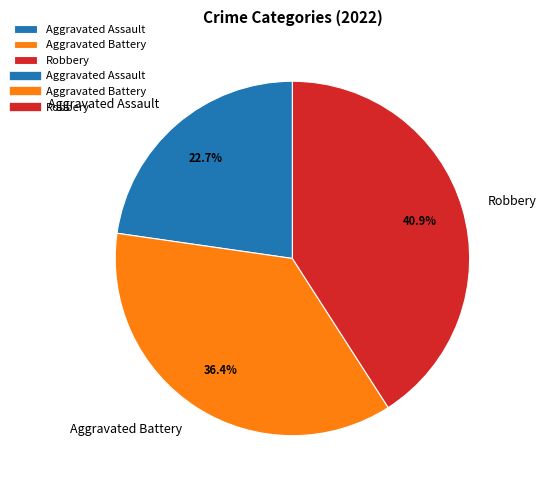

How many segments does this pie chart have?

3